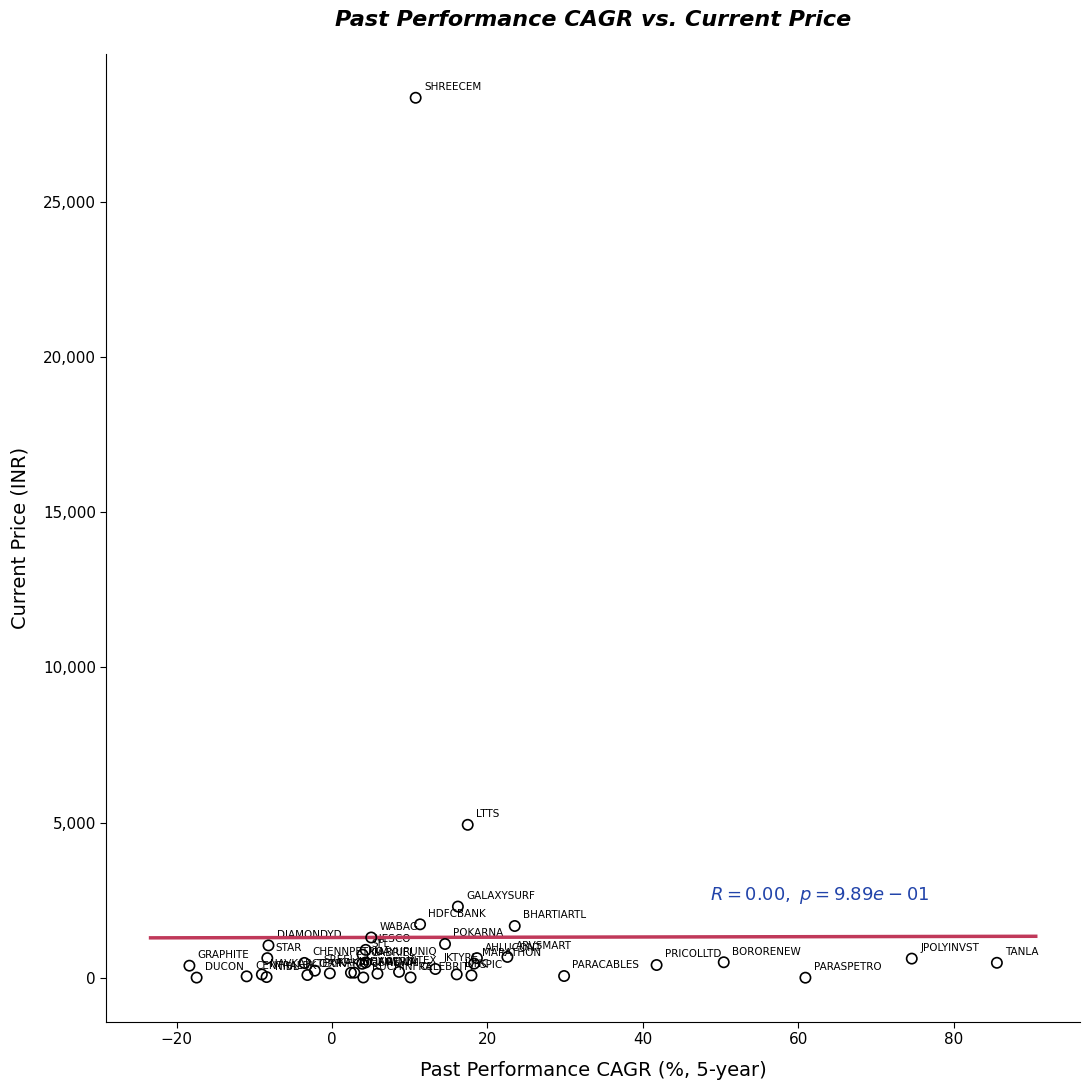

What Y value in the scatter plot is closest to 14181?

4929.6